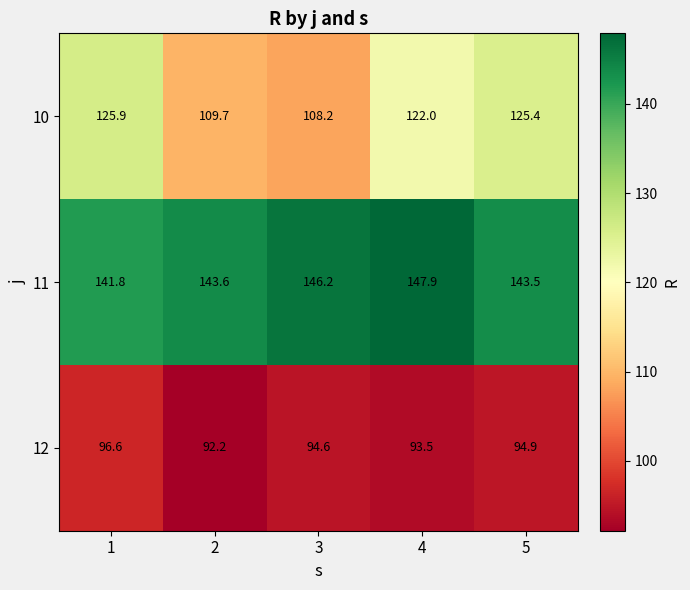

Which label corresponds to the largest value in the chart?

4